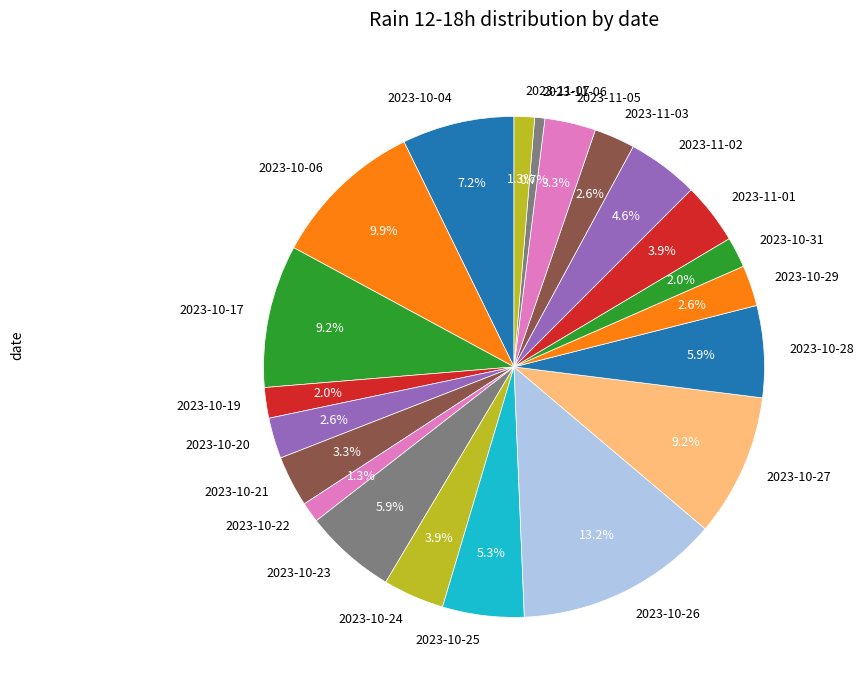

True or false: 2023-11-05 accounts for 3% of the total.

True